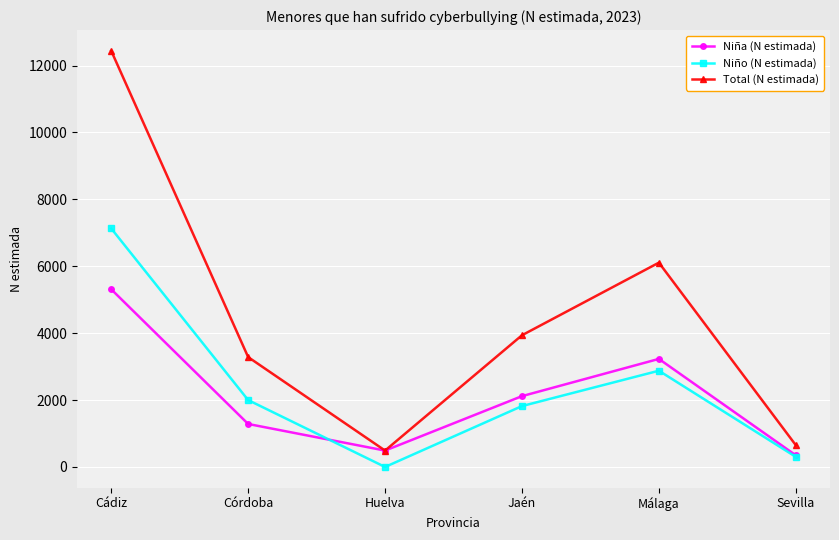

What is the difference between the highest and lowest values at Córdoba?

1999